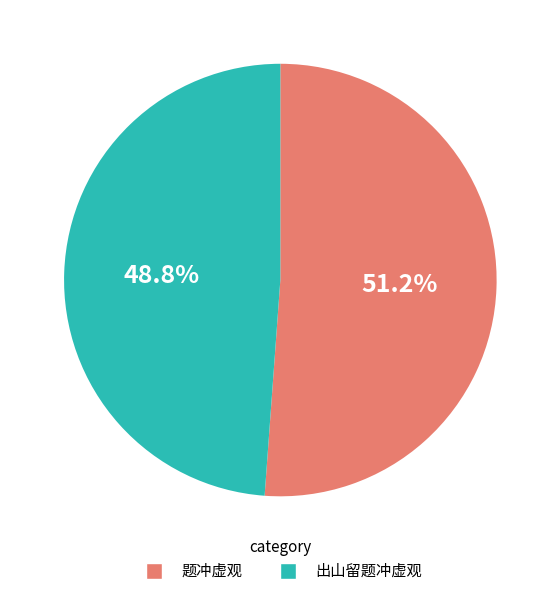

What is the ratio of the value at 出山留题冲虚观 to the value at 题冲虚观?

1.0